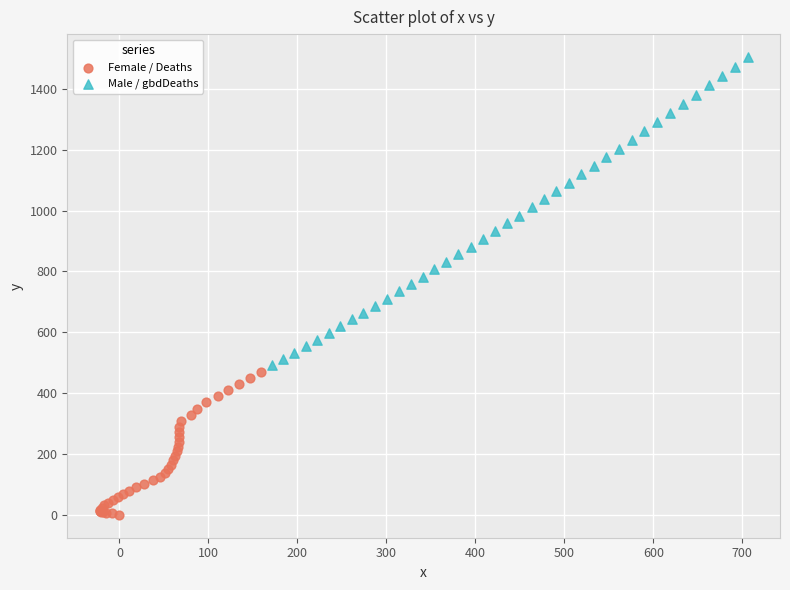

Which series has the largest Y range (max minus min)?

Male / gbdDeaths